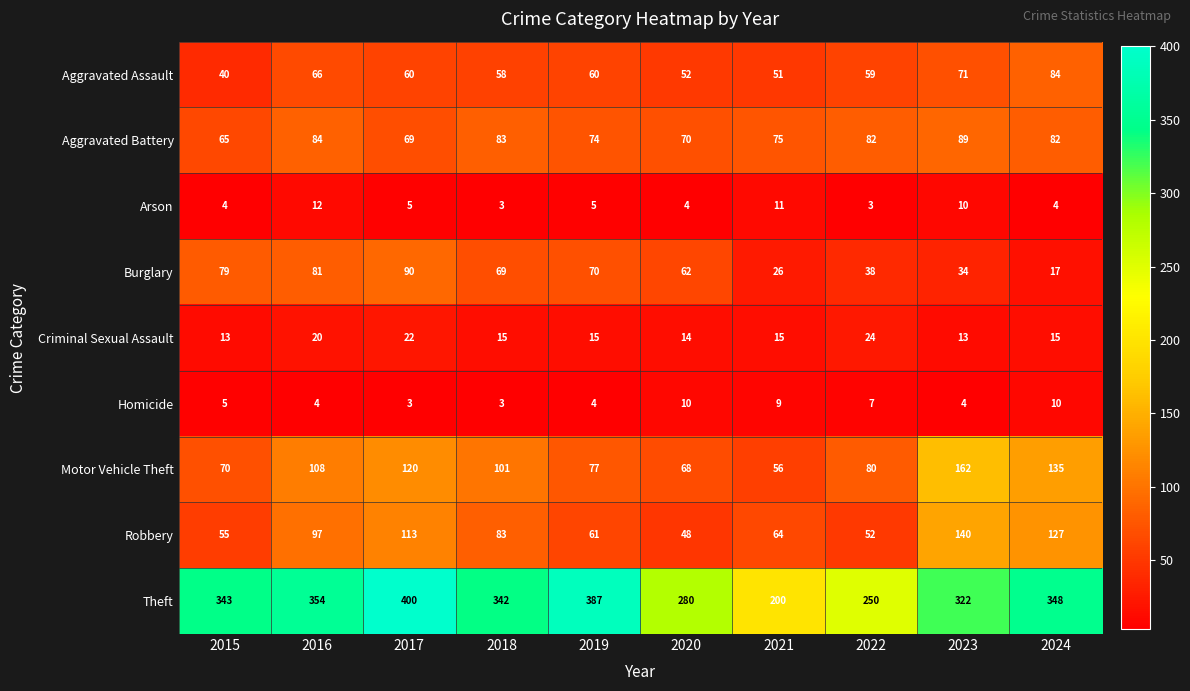

How many data points does each series have?

10